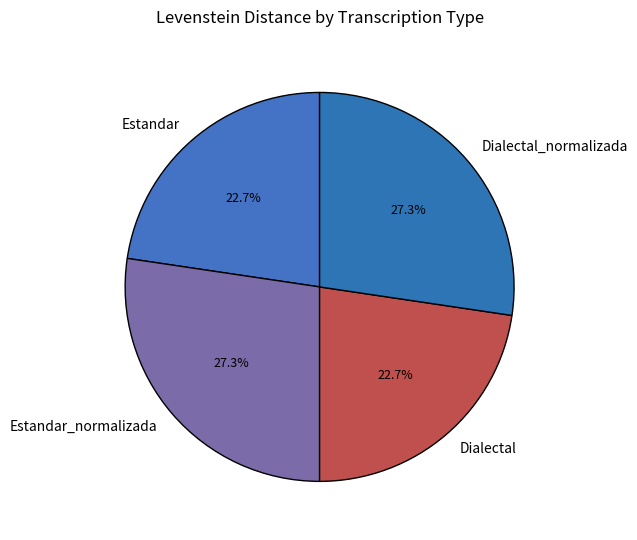

Which has a higher value, Dialectal or Estandar_normalizada?

Estandar_normalizada